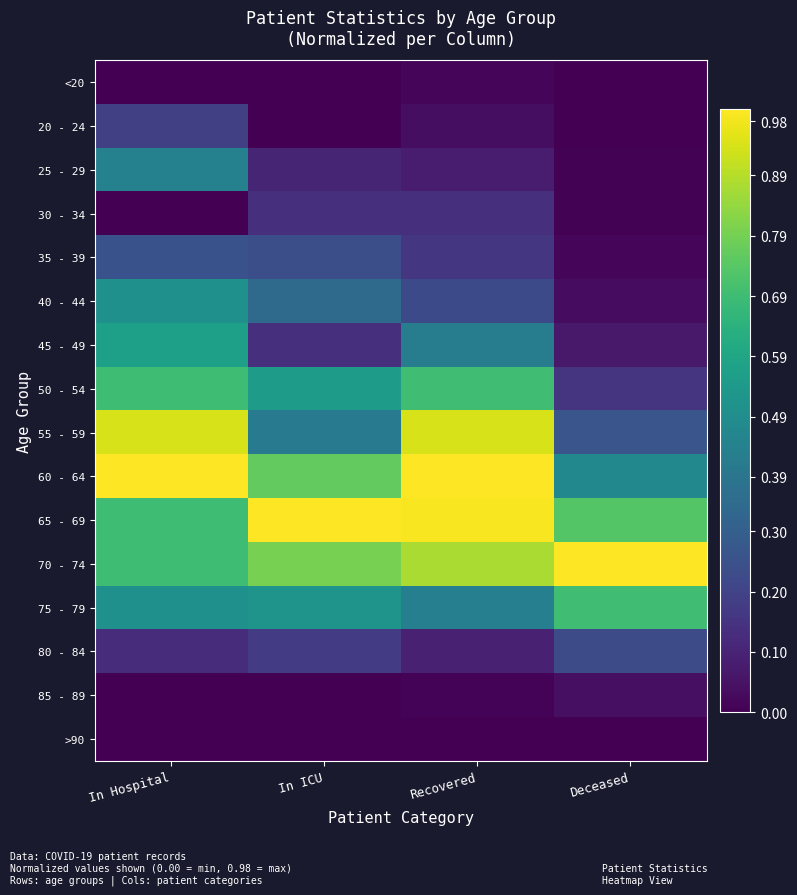

Which category has the lowest value across all series?

In Hospital